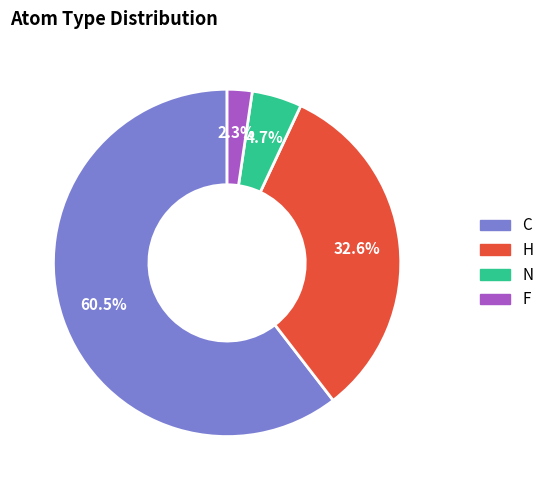

Rank the categories by value from lowest to highest.

F, N, H, C